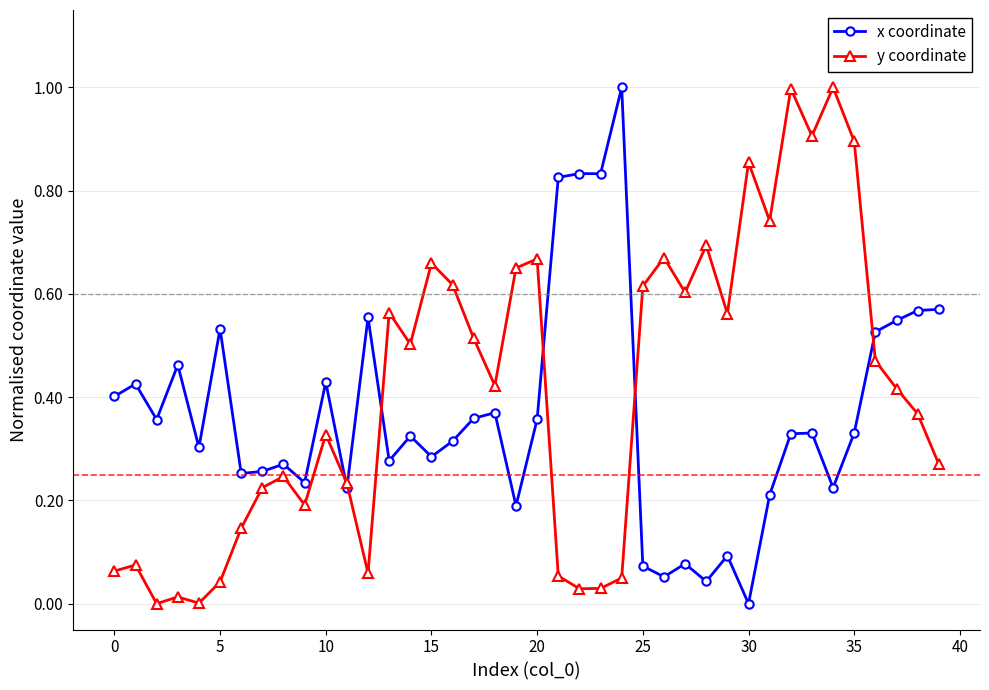

How many positive values does the x coordinate series have?

39